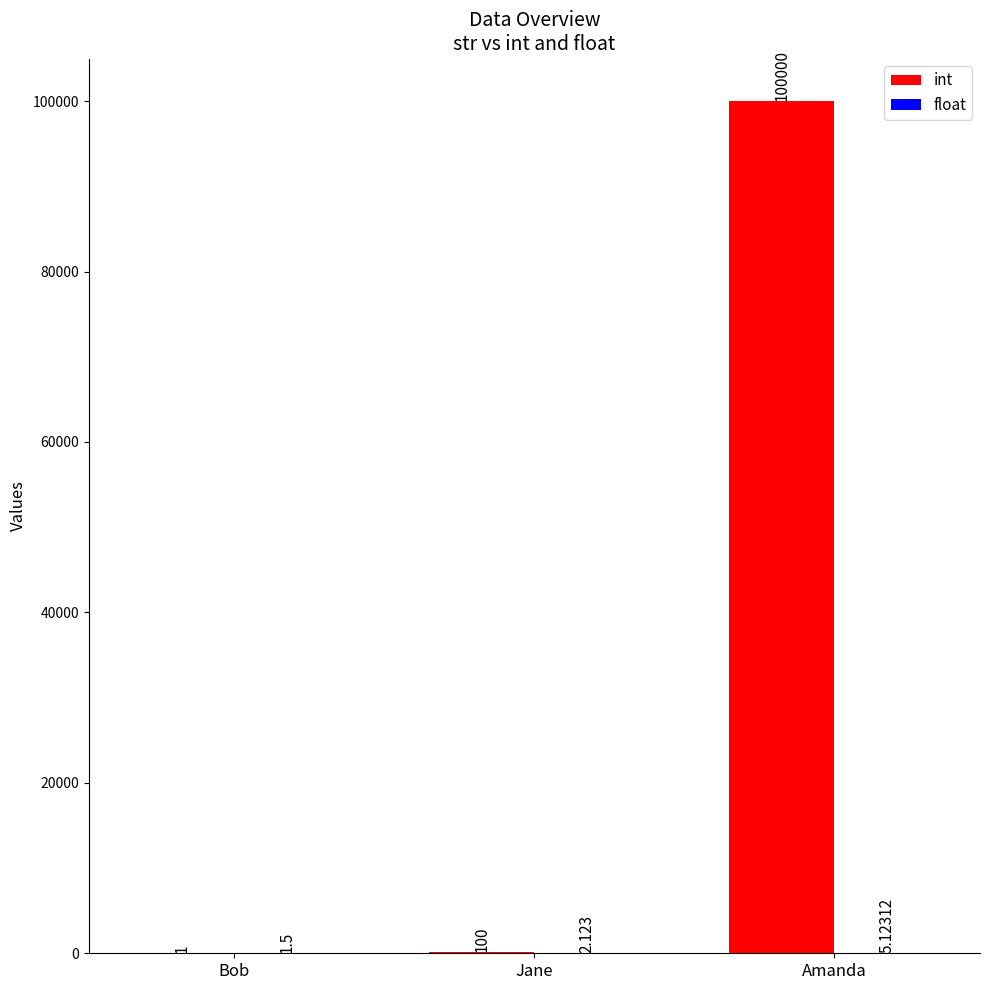

At which category does the chart reach its peak across all series?

Amanda